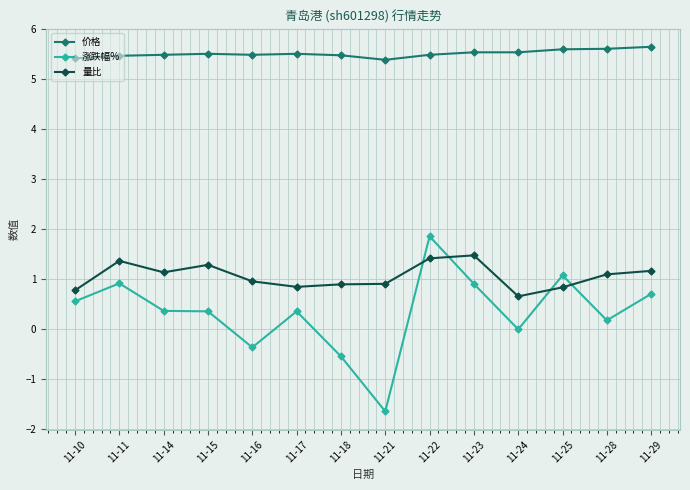

What is the value of the 量比 point at the 1st from the left?

0.8